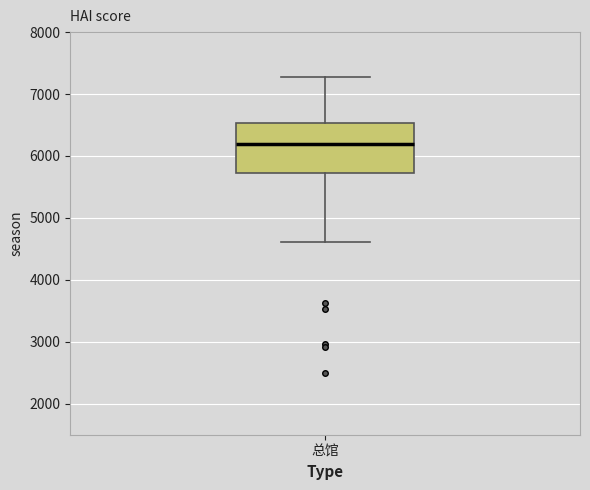

Transcribe this box plot: give where the median line is, the range the box spans, and where the two whiskers end, as read against the y-axis. The values are not printed on the chart, so give them approximately, as read against the axis.

median 6200, box 5700 to 6500, whiskers 4600 to 7300